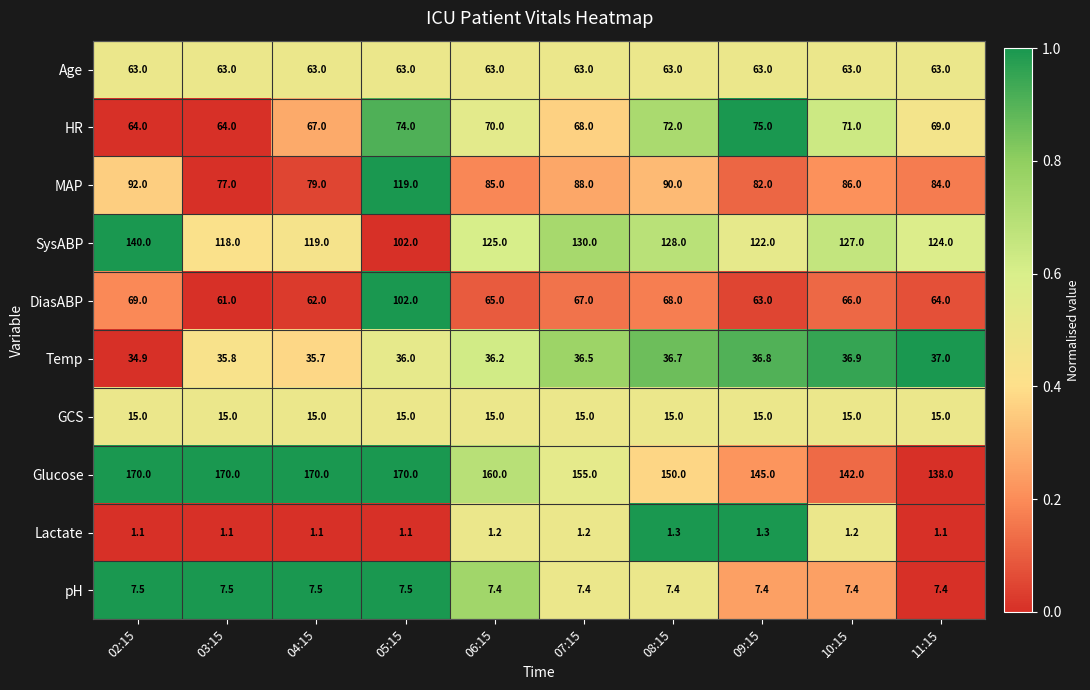

True or false: pH has a value of 11.3 at 07:15.

False